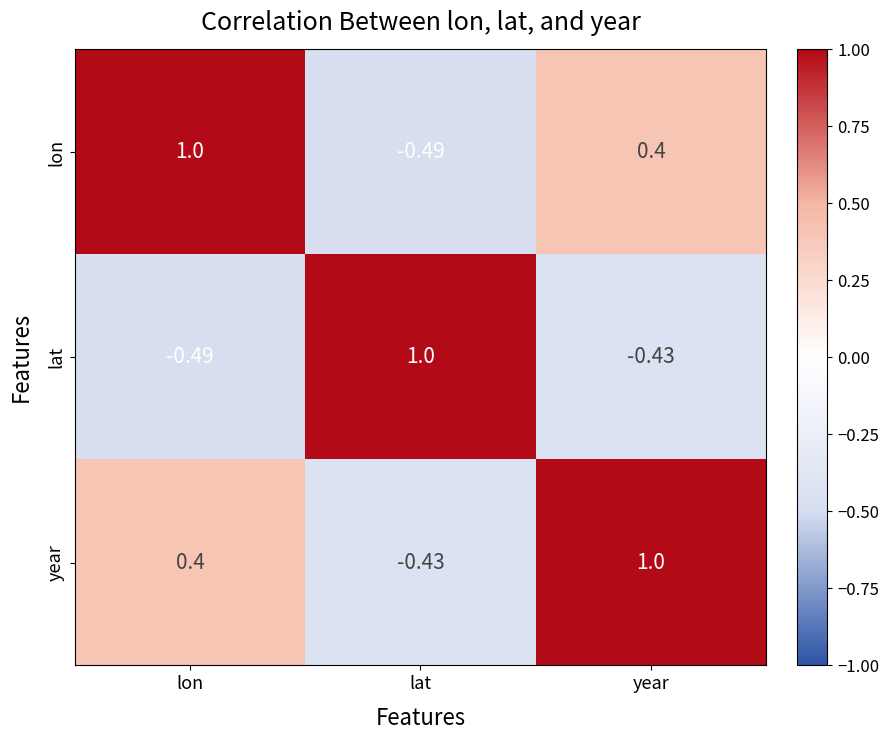

Where is year nearest to the value 0?

lon